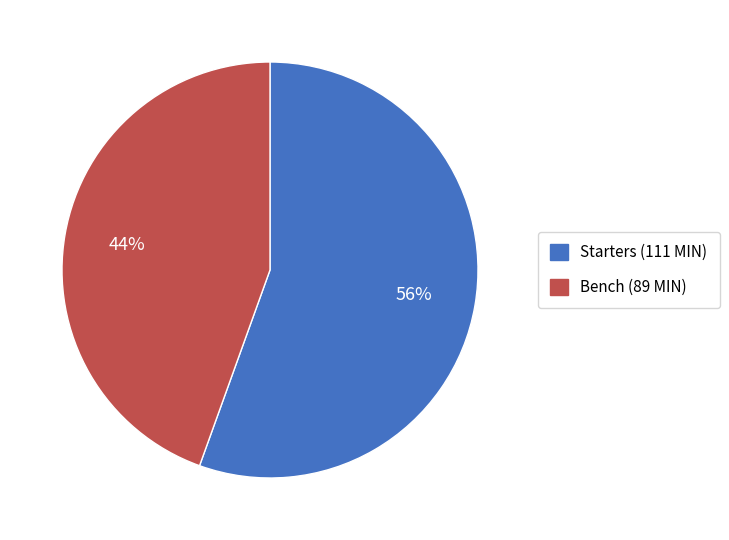

Is there a majority slice in this chart?

Yes